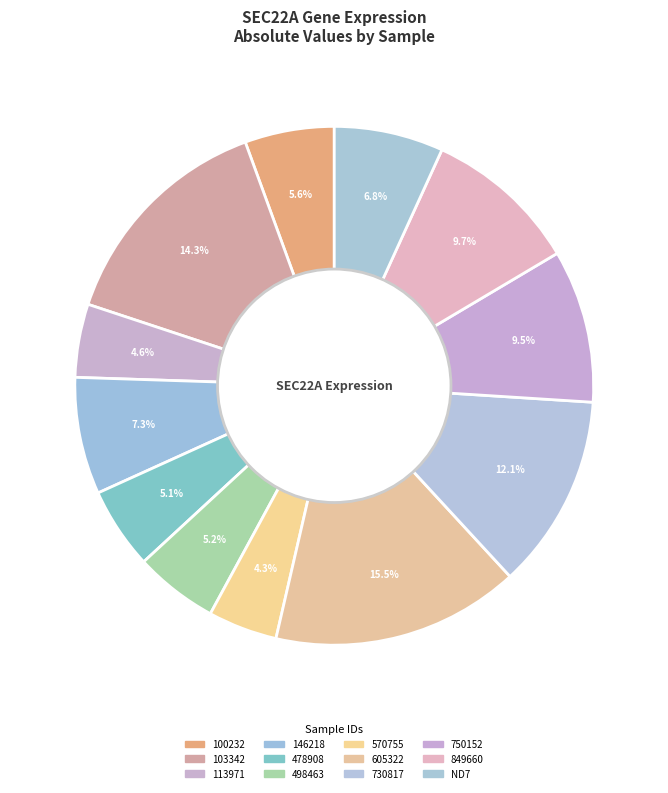

Rank the categories by value from lowest to highest.

570755, 113971, 478908, 498463, 100232, ND7, 146218, 750152, 849660, 730817, 103342, 605322